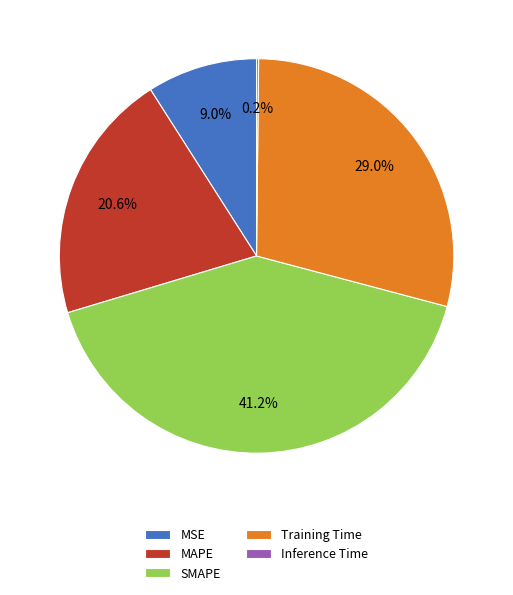

What is the largest slice in the pie chart?

SMAPE